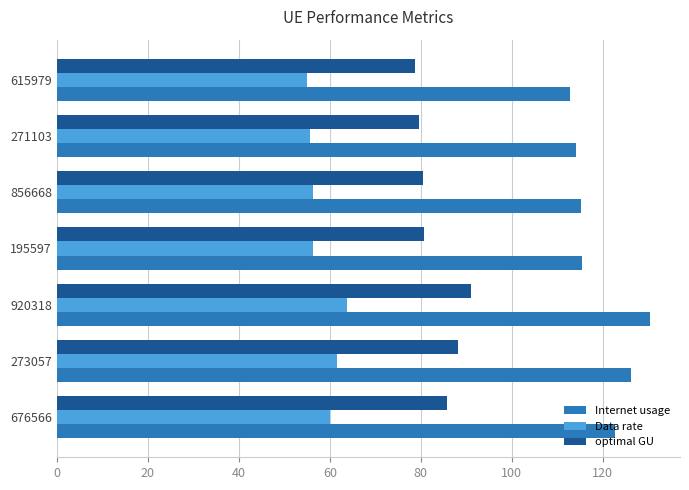

At how many categories does at least one series exceed 119?

3